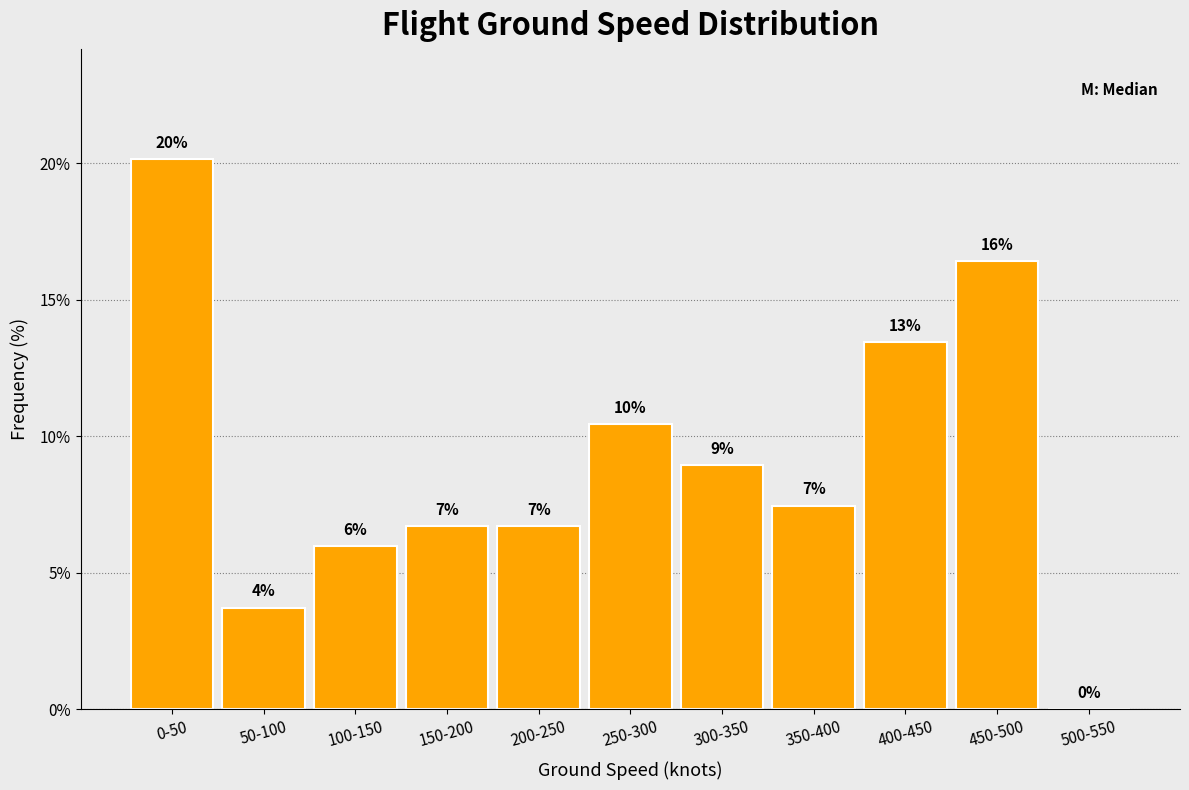

Are the bars horizontal?

No